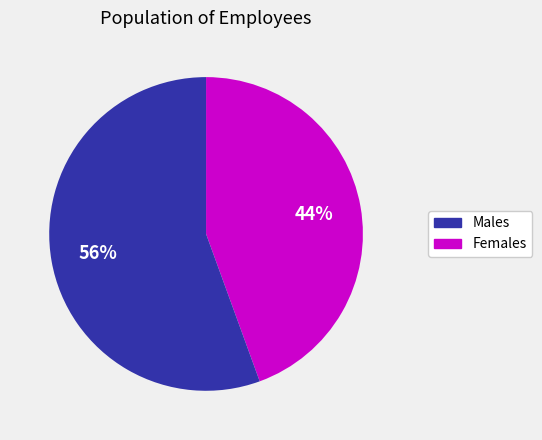

How many segments does this pie chart have?

2